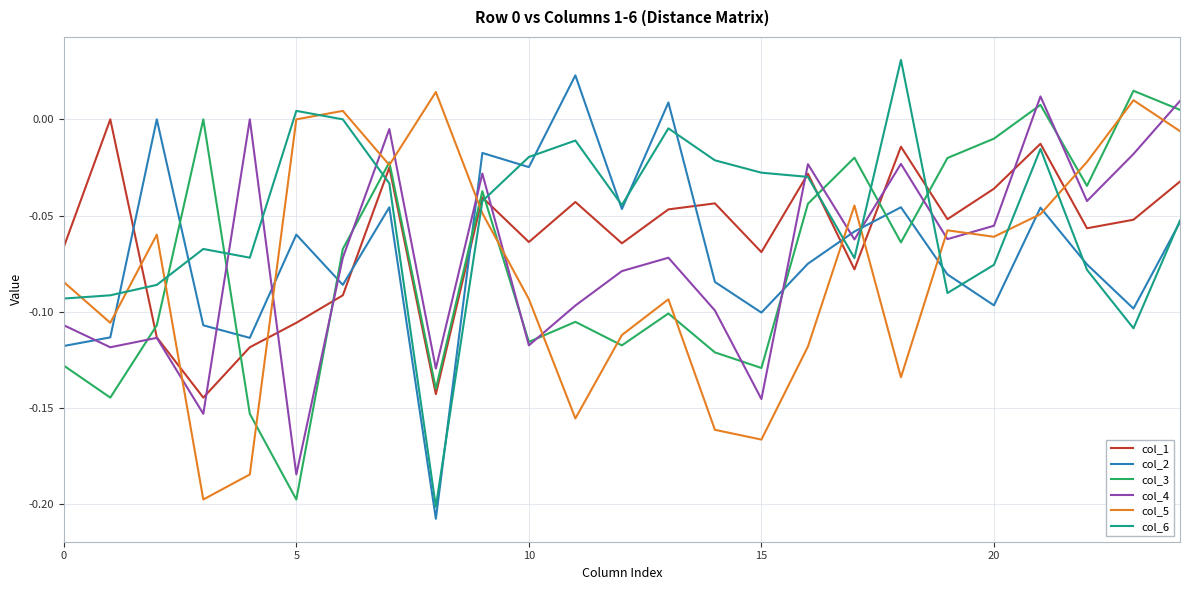

After their last crossing, which series has the higher values: col_1 or col_3?

col_3